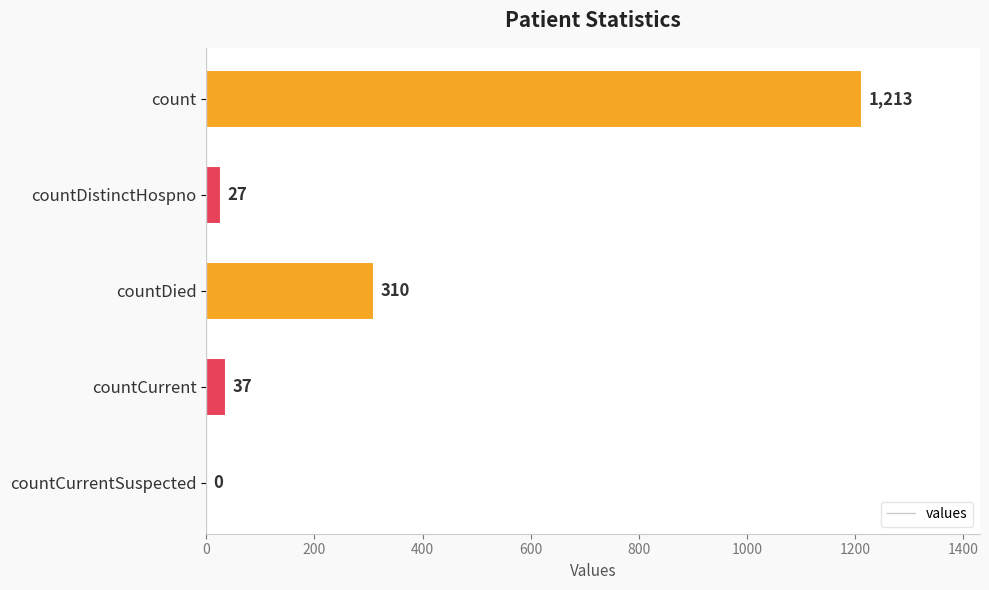

At which category does the chart reach its peak across all series?

count